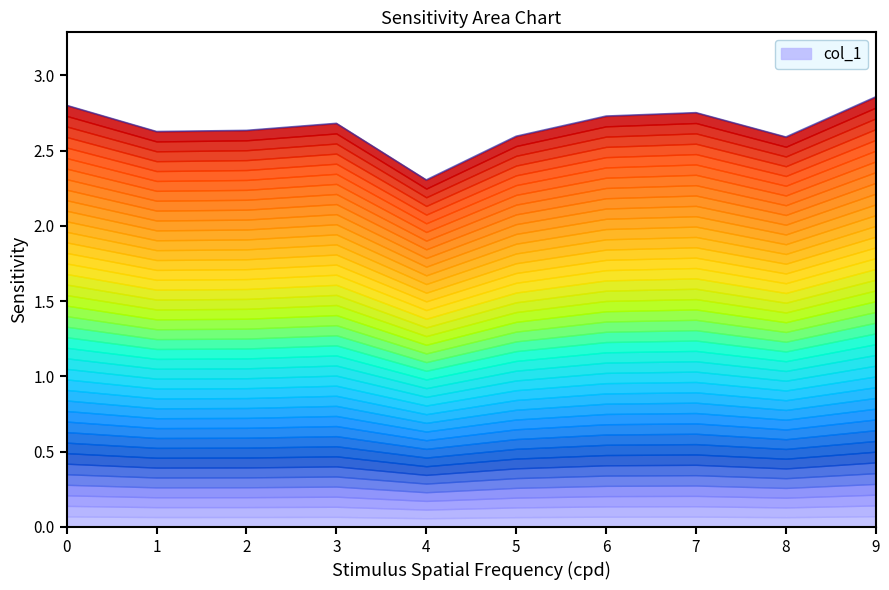

Between 2 and 5, which is larger?

2